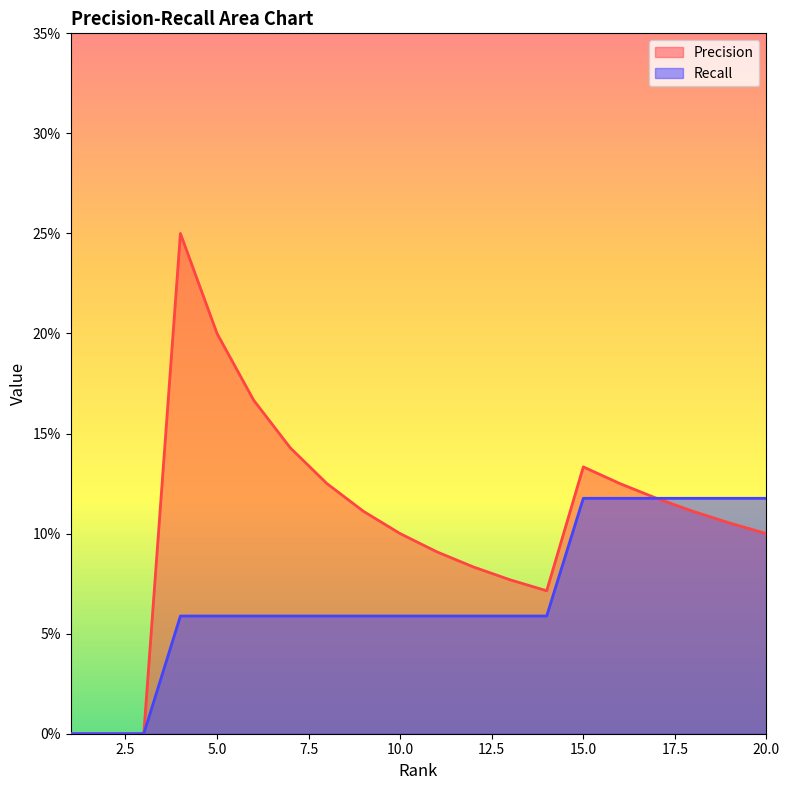

What is the sum of the Precision values at 18 and 17?

0.2